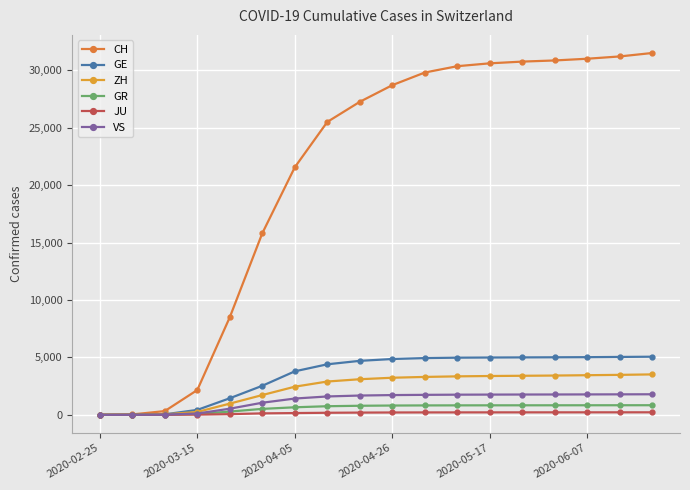

Does the chart have visible grid lines?

Yes